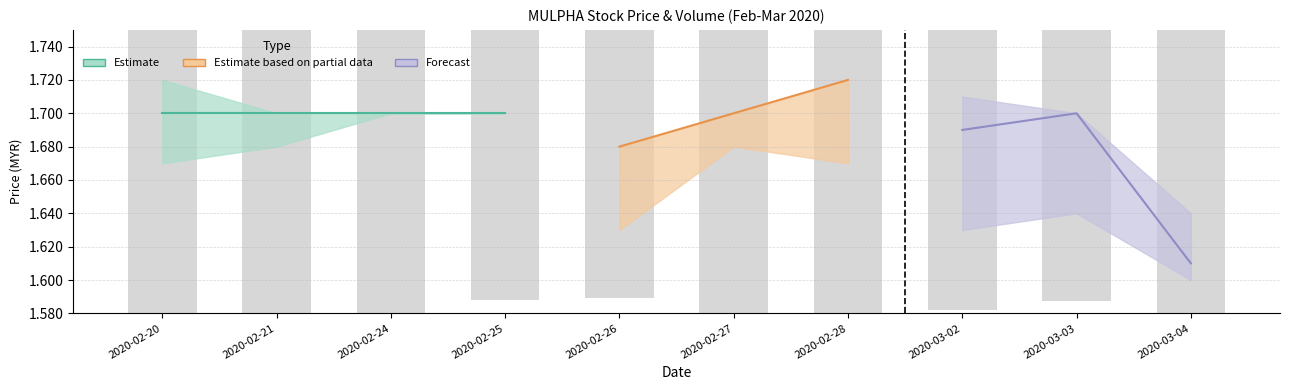

How many bars are there in total?

10